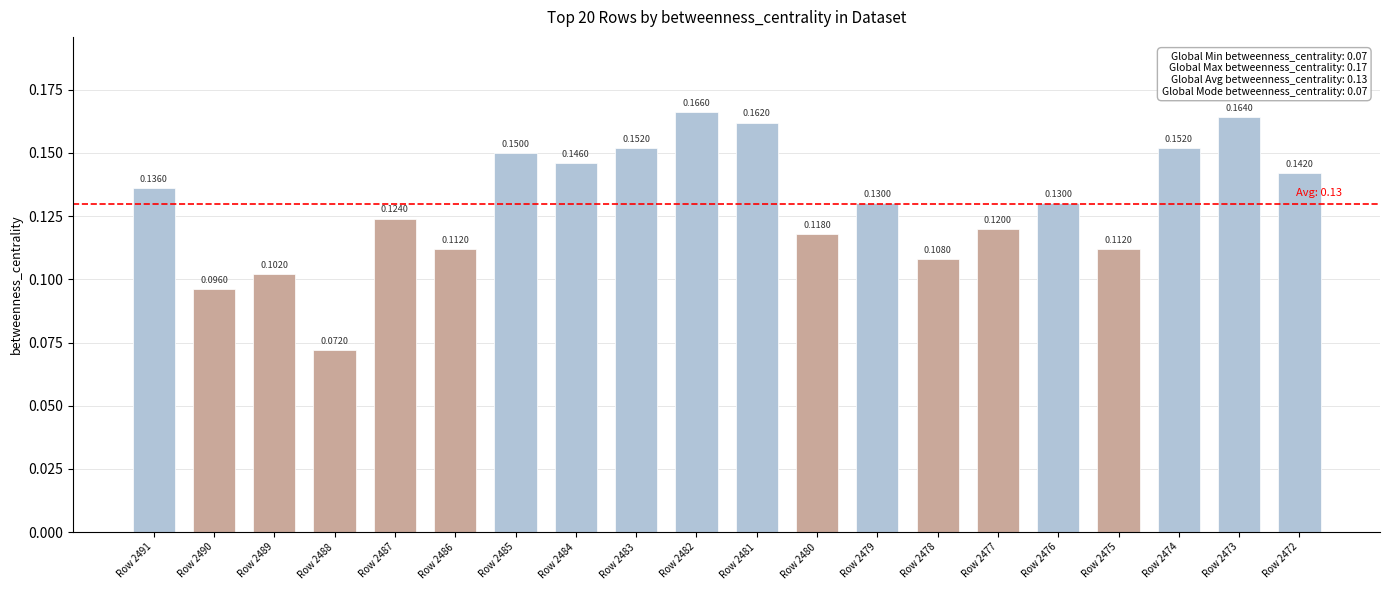

How many values are between 0 and 1?

20